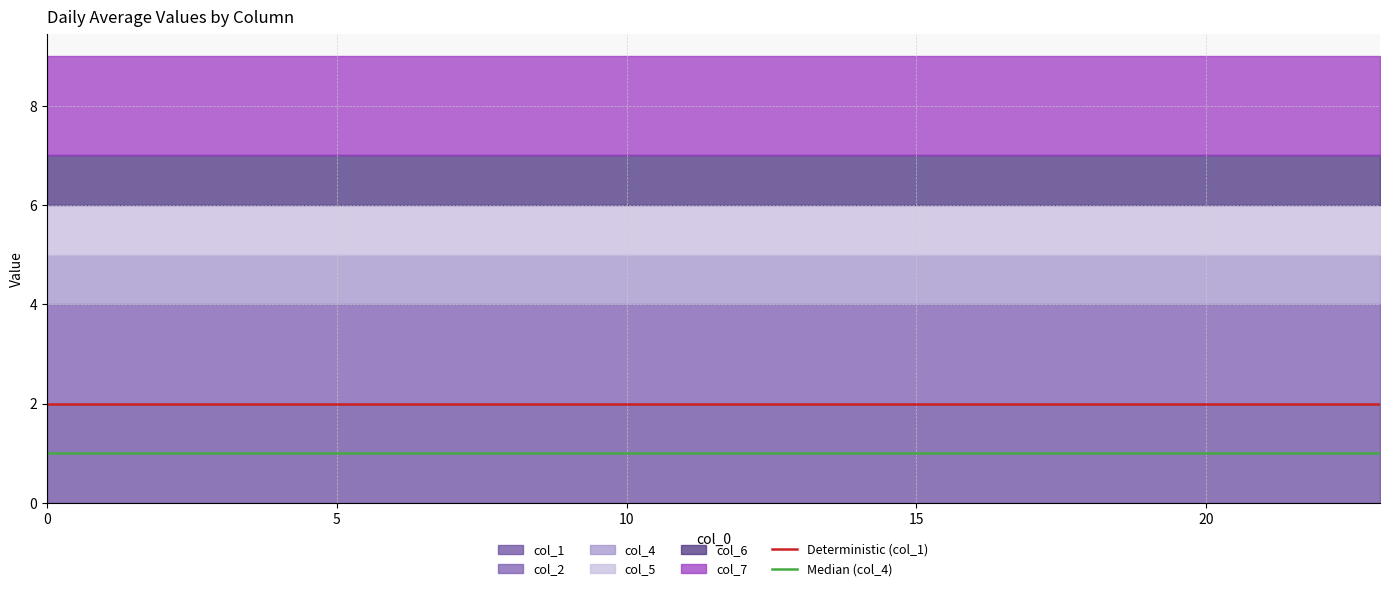

How many categories are shown in the chart?

24